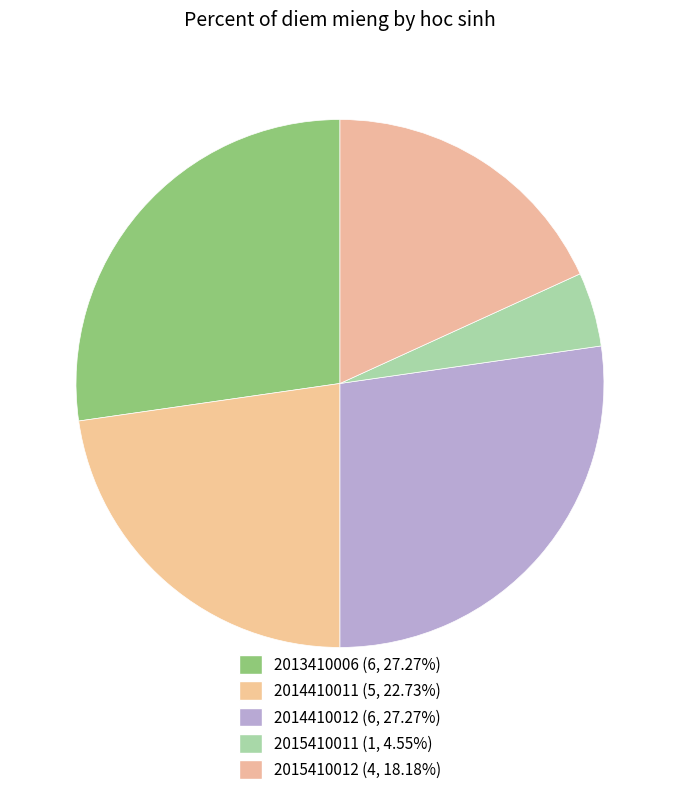

Does 2014410012 represent more than half of the total?

No